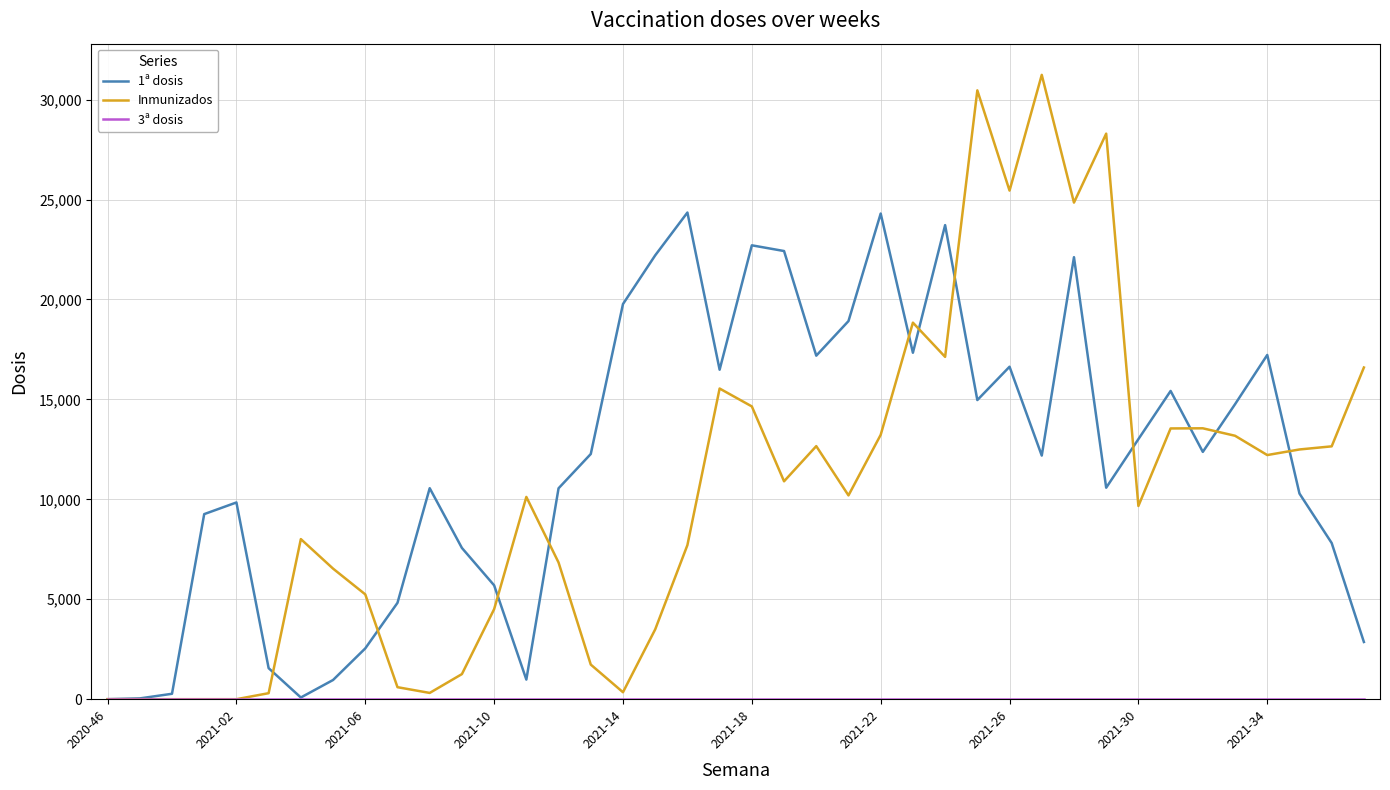

Which series has the largest range (max minus min)?

Inmunizados